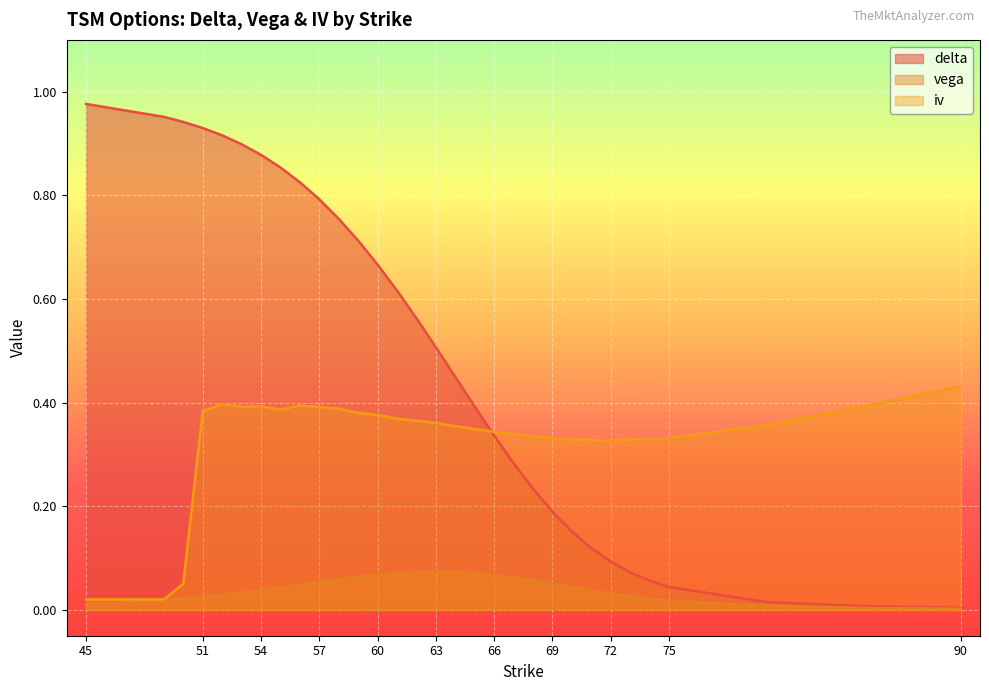

Which series changed the most between 60 and 66?

delta